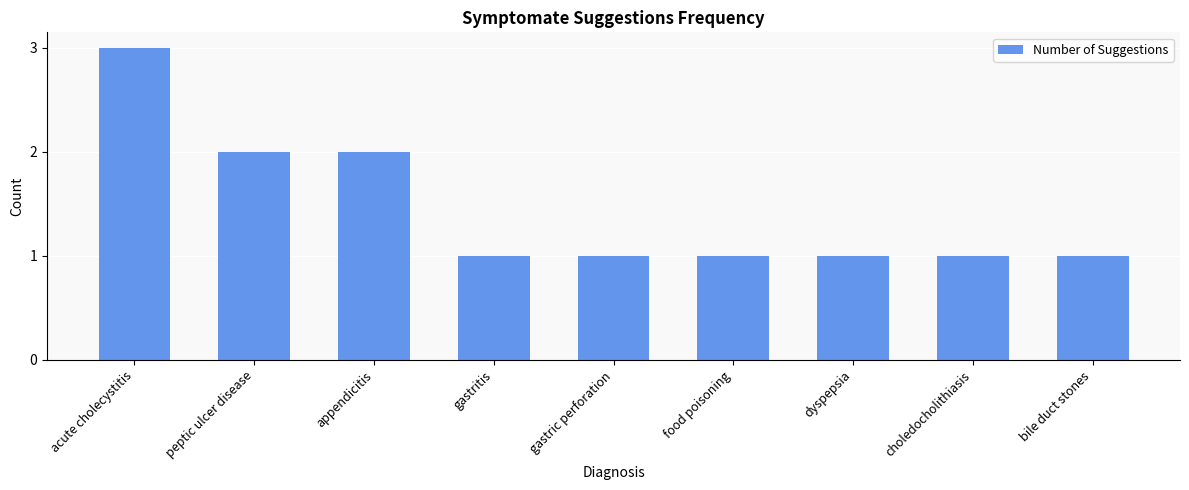

Approximately how many times larger is the value at choledocholithiasis compared to peptic ulcer disease?

0.5